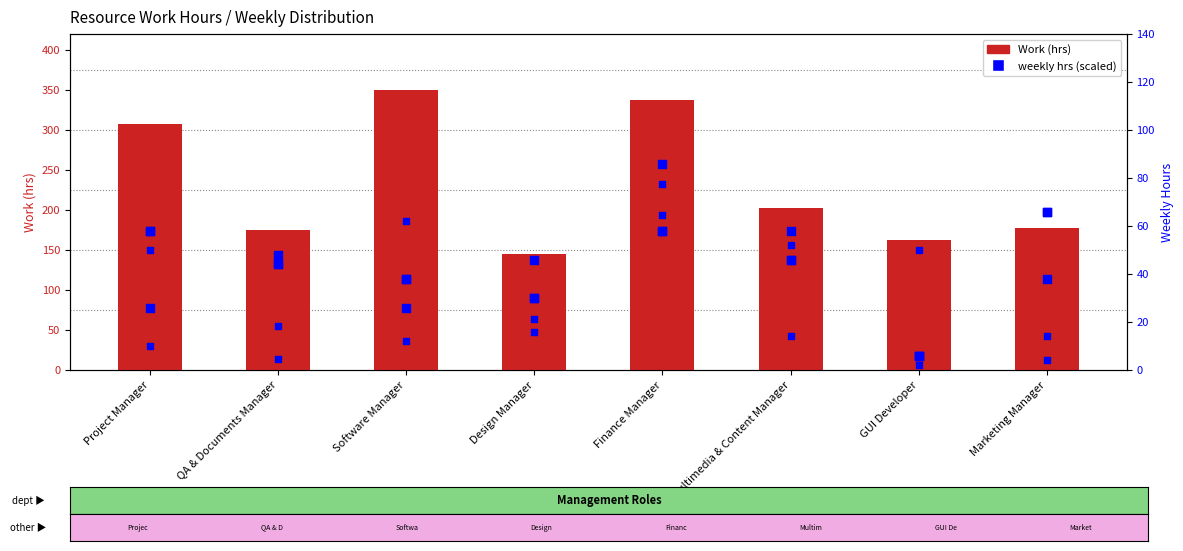

At which category is the sum across all series the highest?

Finance Manager